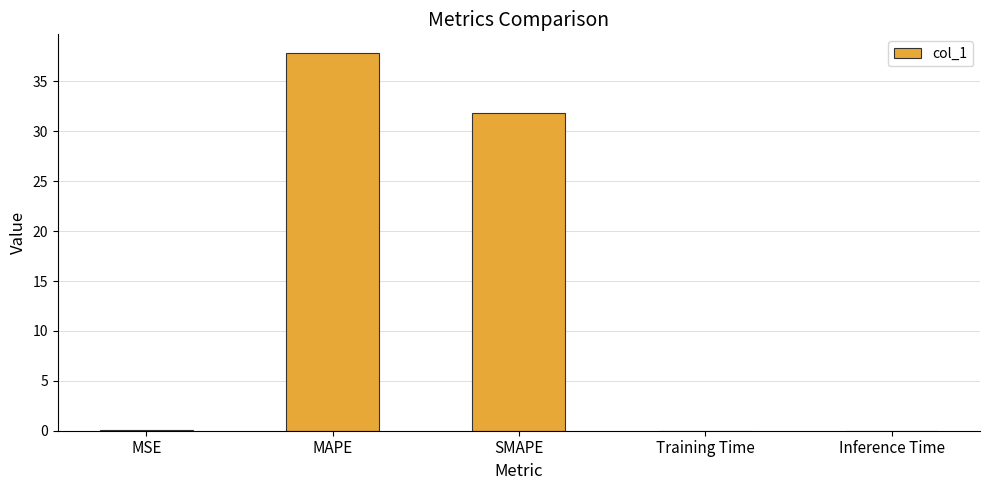

What is the maximum value shown in the chart?

37.8